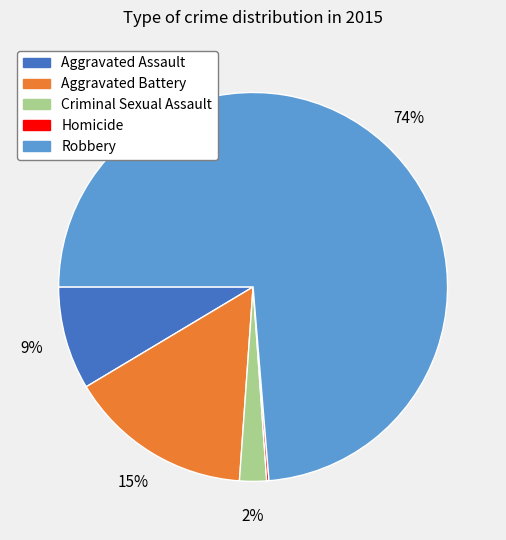

Does any single category account for the majority?

Yes